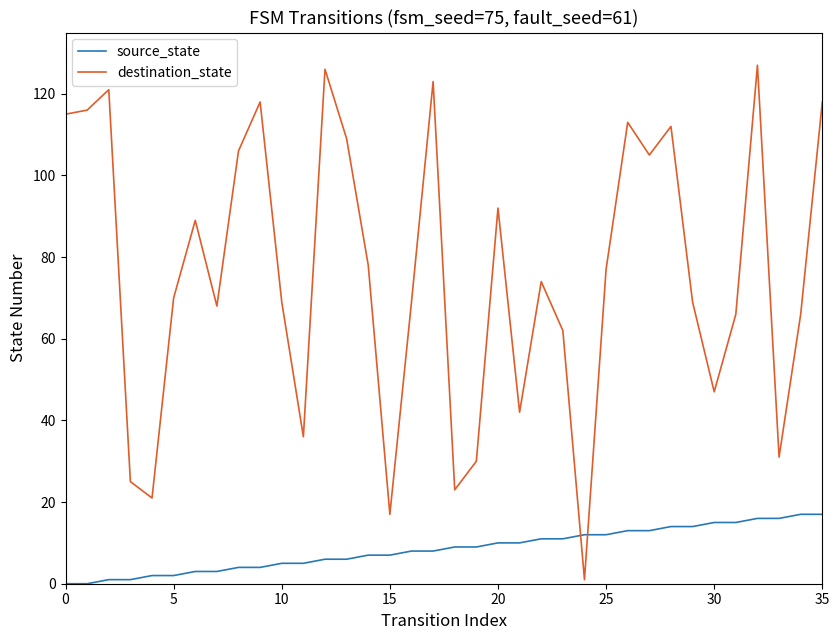

Which series has the largest total across all categories?

destination_state